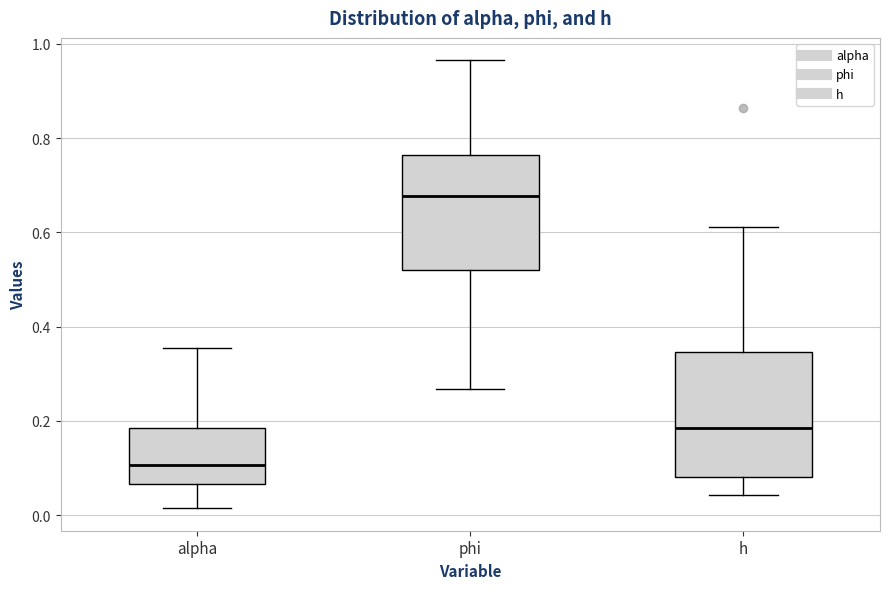

Comparing the boxes themselves (not the whiskers), which one is the tallest?

h